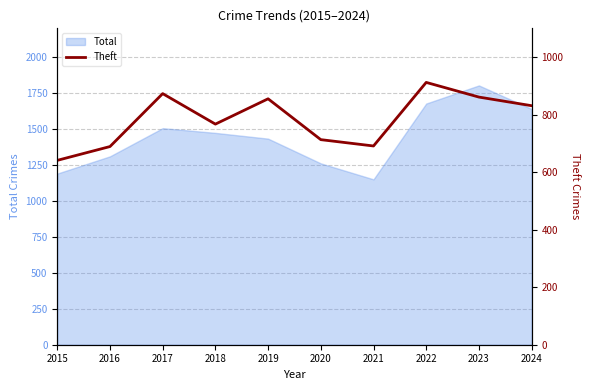

Approximately how many times larger is the value at 2015 compared to 2018?

0.8